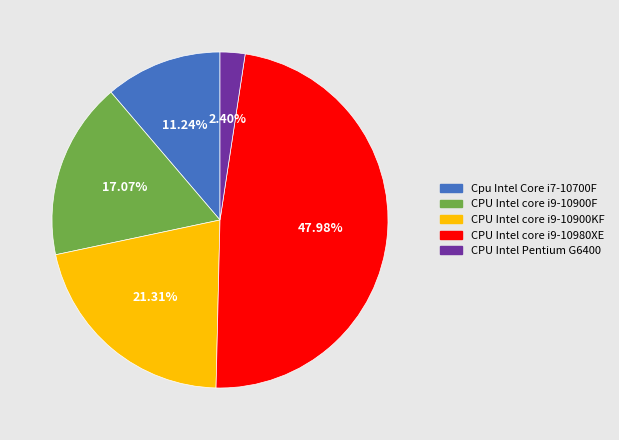

Does any single category account for the majority?

No